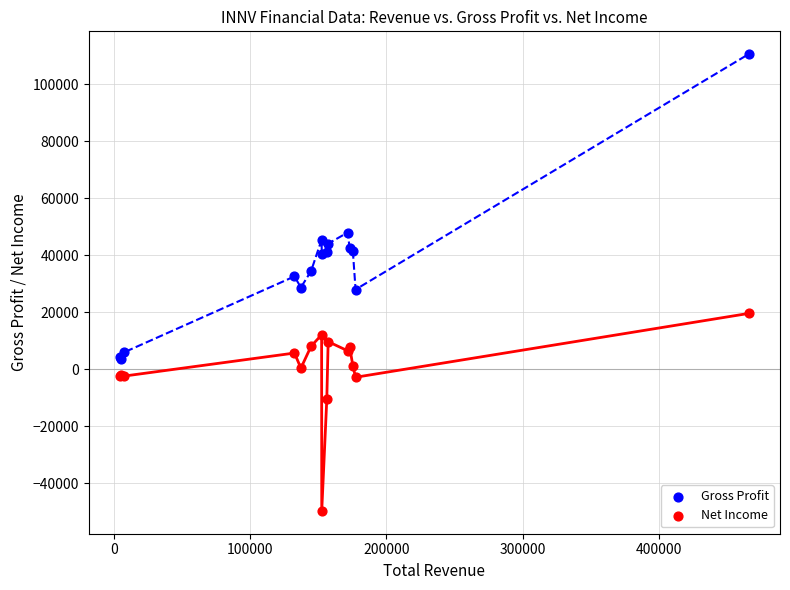

In the Gross Profit series, what Y value is closest to 57100?

48000